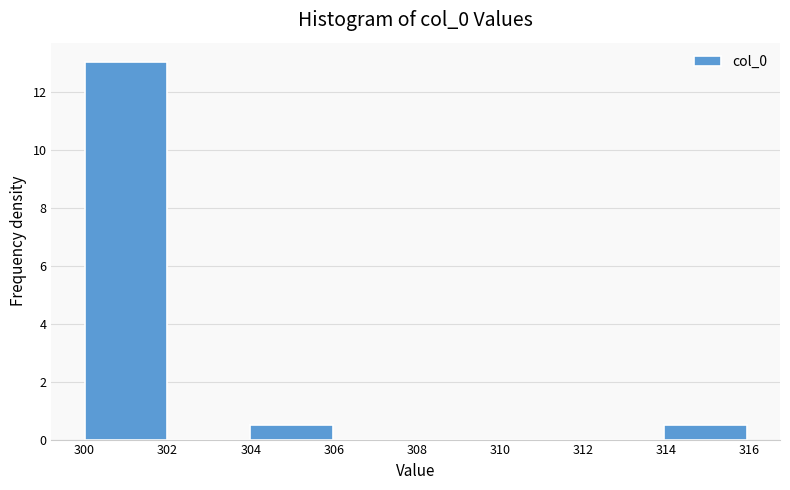

How tall is the bar that spans 314 to 316 on the x-axis? Neither the bar edges nor the heights are printed on the chart, so give them approximately, as read against the axes.

0.6